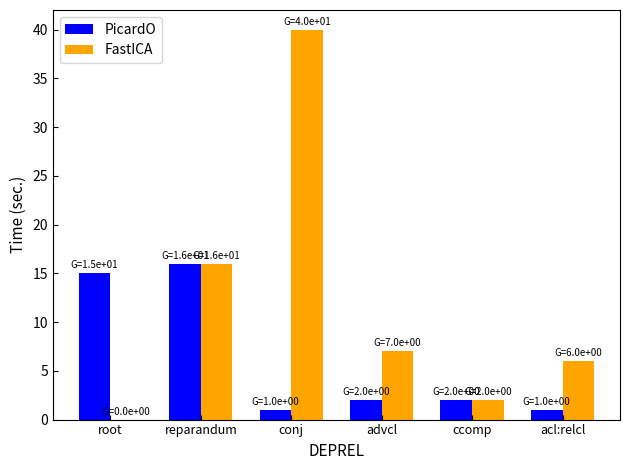

What is the highest value of the PicardO series?

16